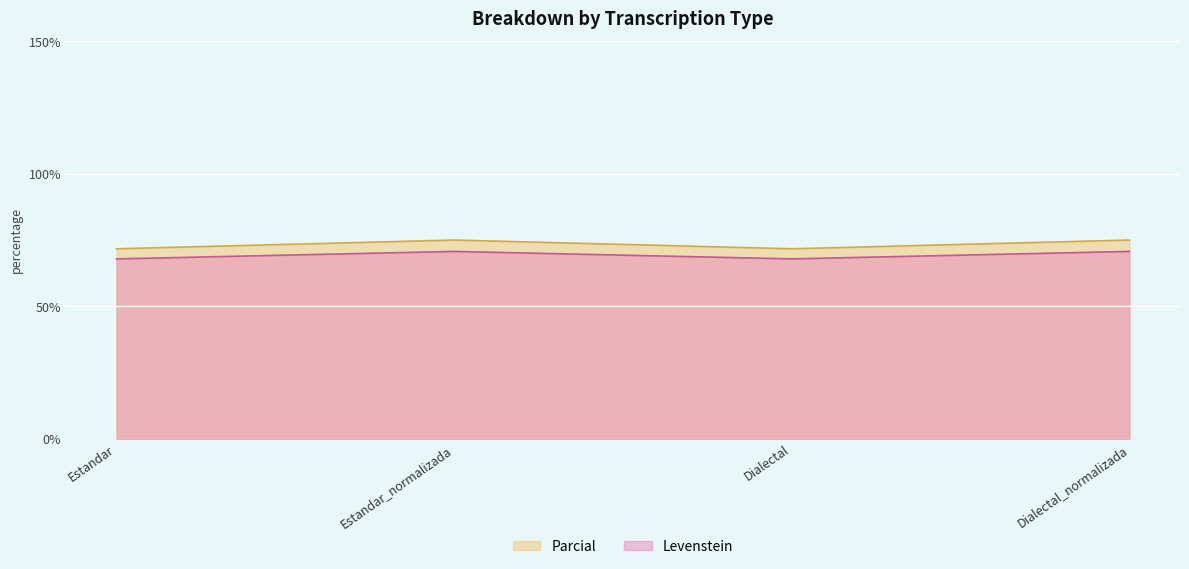

What is the label of the 3rd point from the right?

Estandar_normalizada